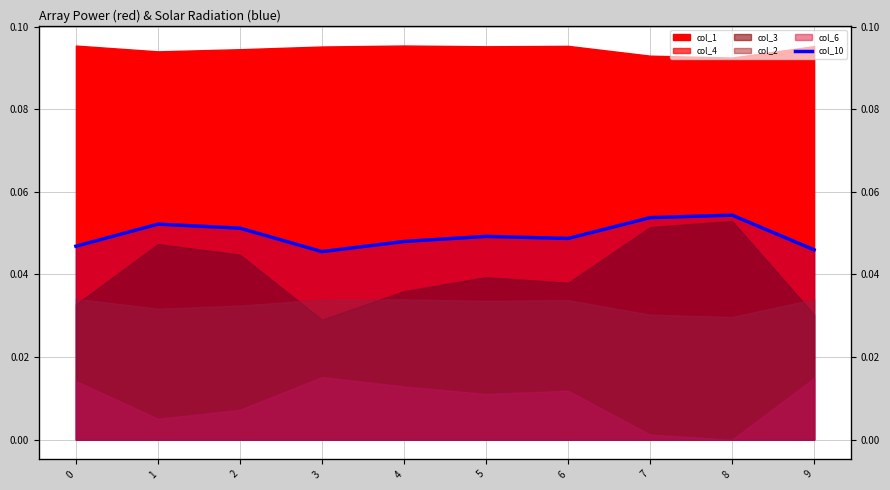

What is the sum of all values?

0.5